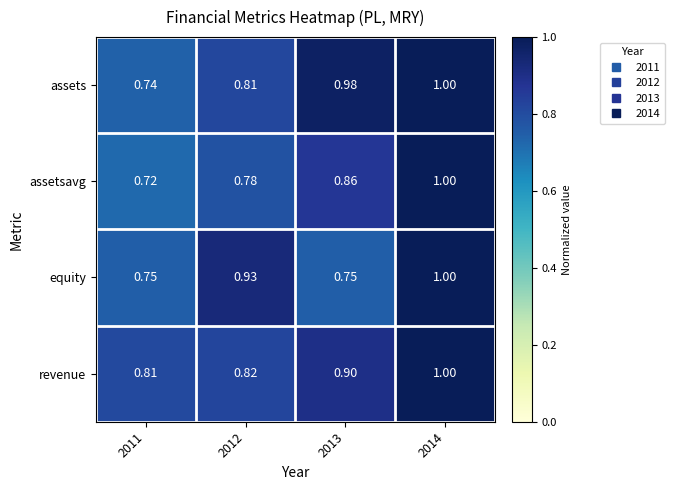

Which series has the widest spread of values?

assetsavg